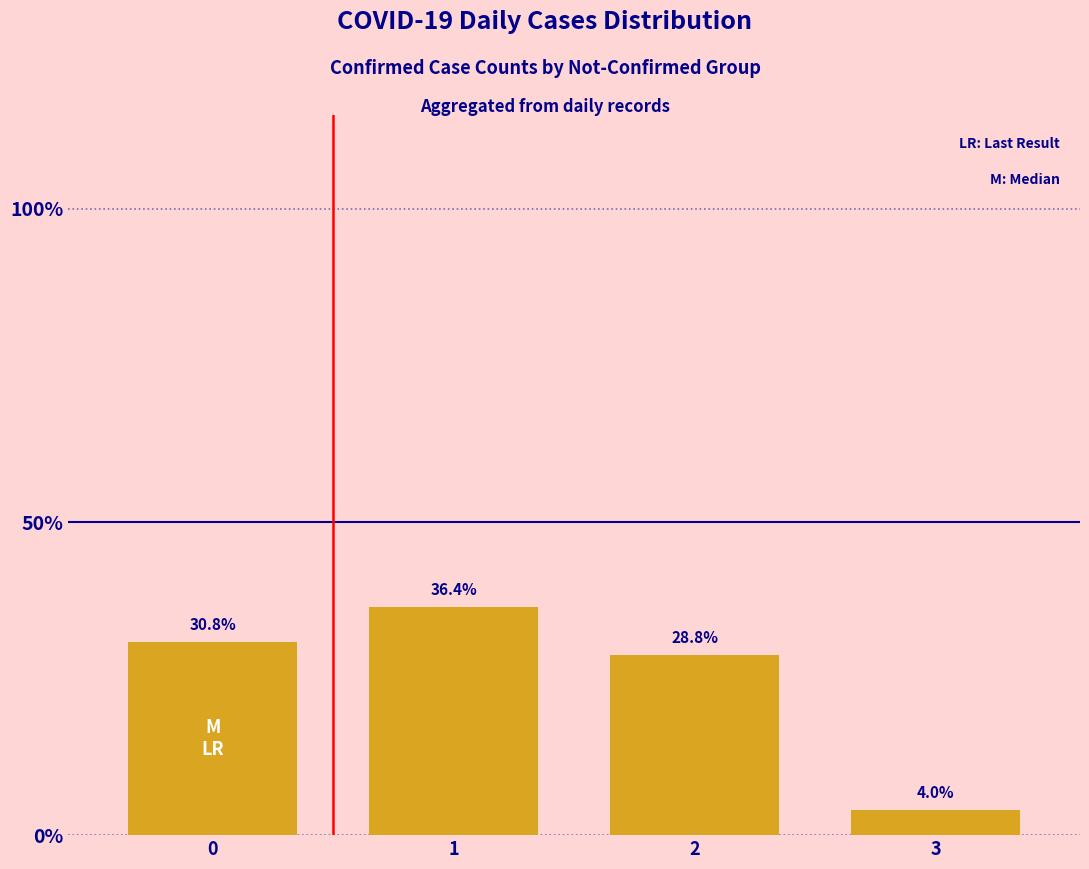

What is the difference between the maximum and second lowest values?

7.6